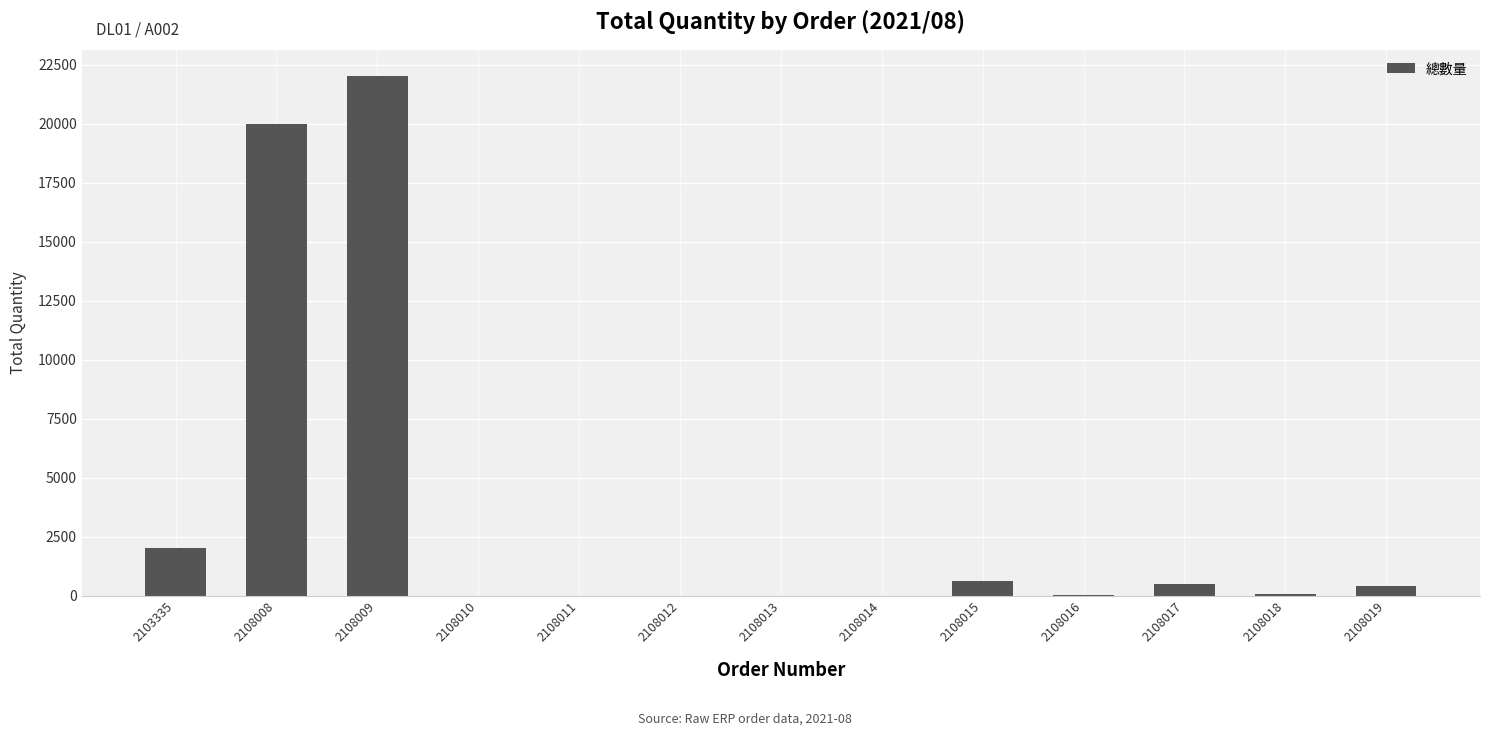

Which has a higher value, 2103335 or 2108011?

2103335